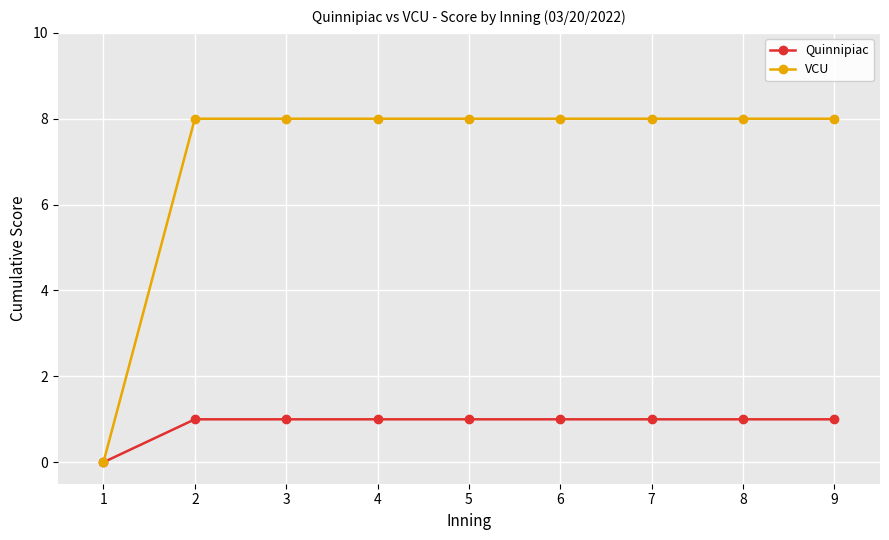

At 7, list the series in order from largest to smallest.

VCU, Quinnipiac